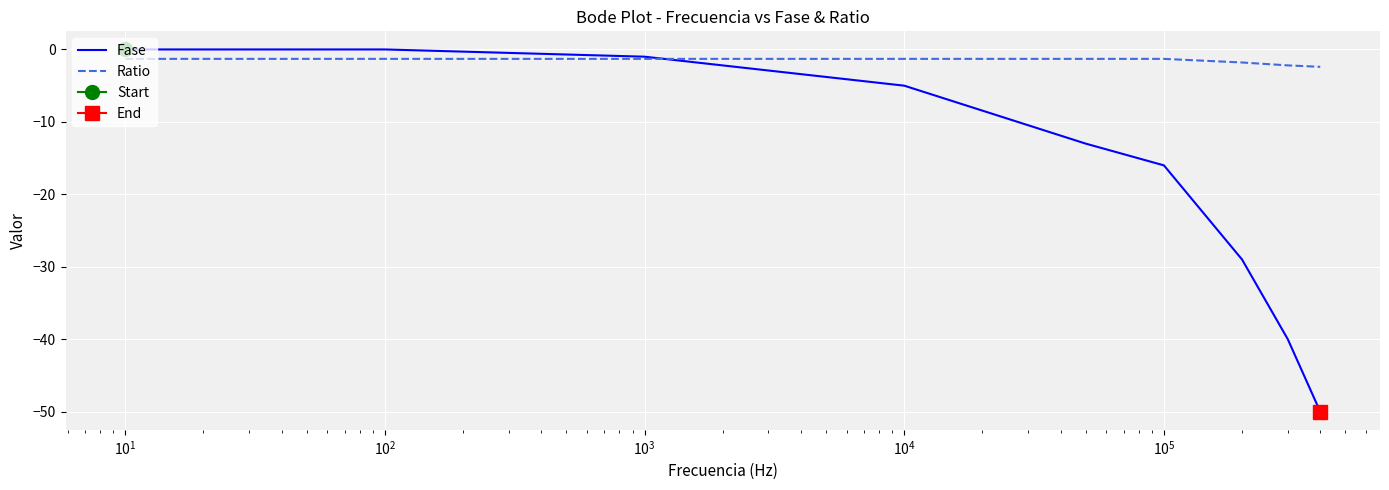

What is the maximum value for Ratio?

-1.3